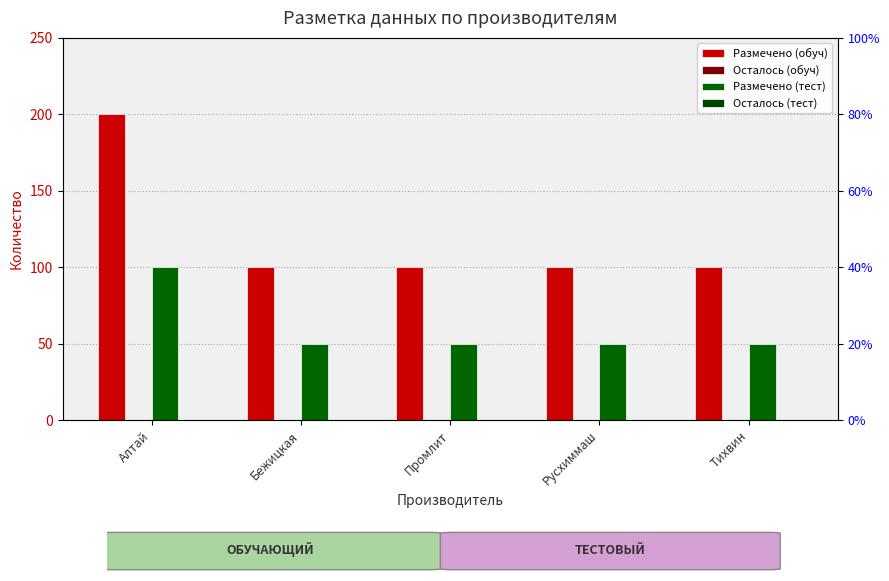

At which label is Осталось (обуч) closest to 0?

Алтай